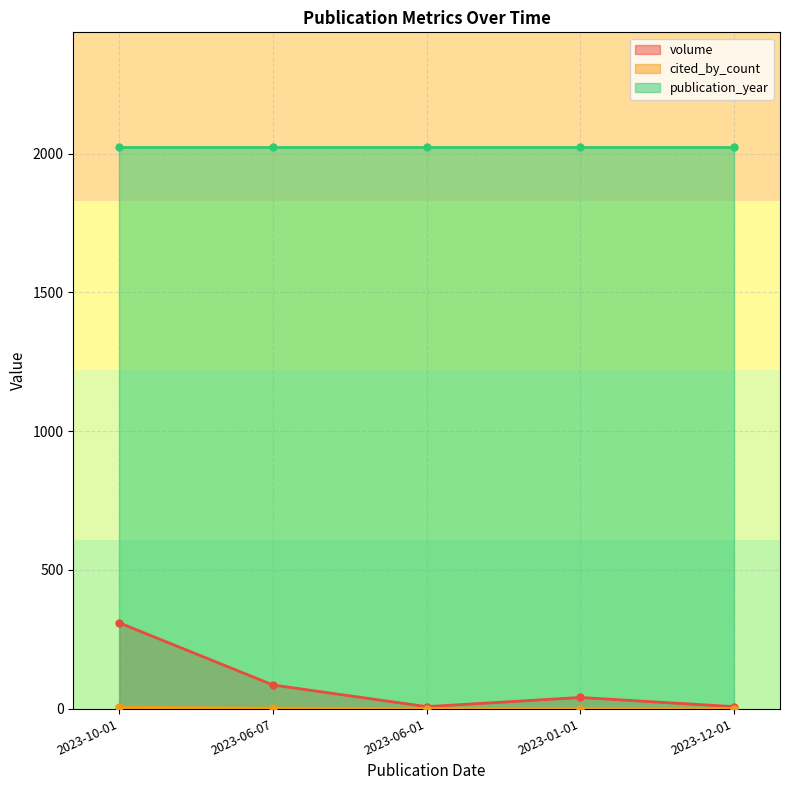

True or false: cited_by_count and volume intersect in this chart.

False